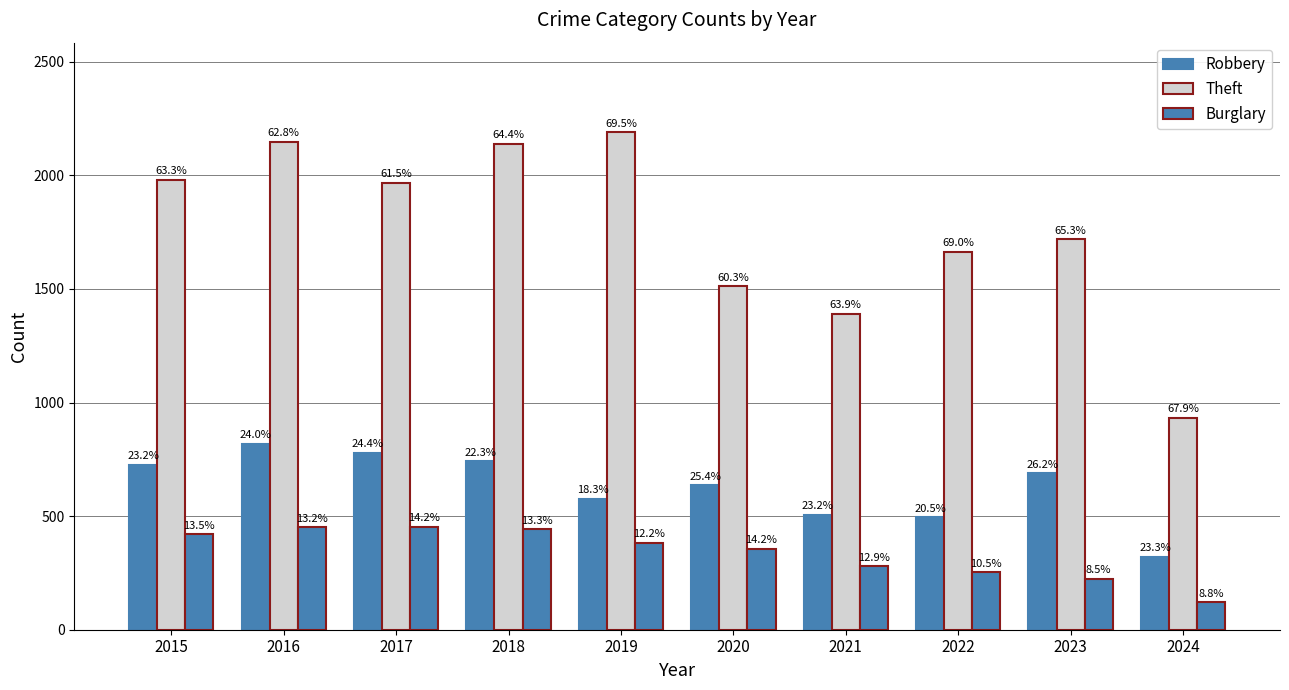

How many bars are there in each group?

3